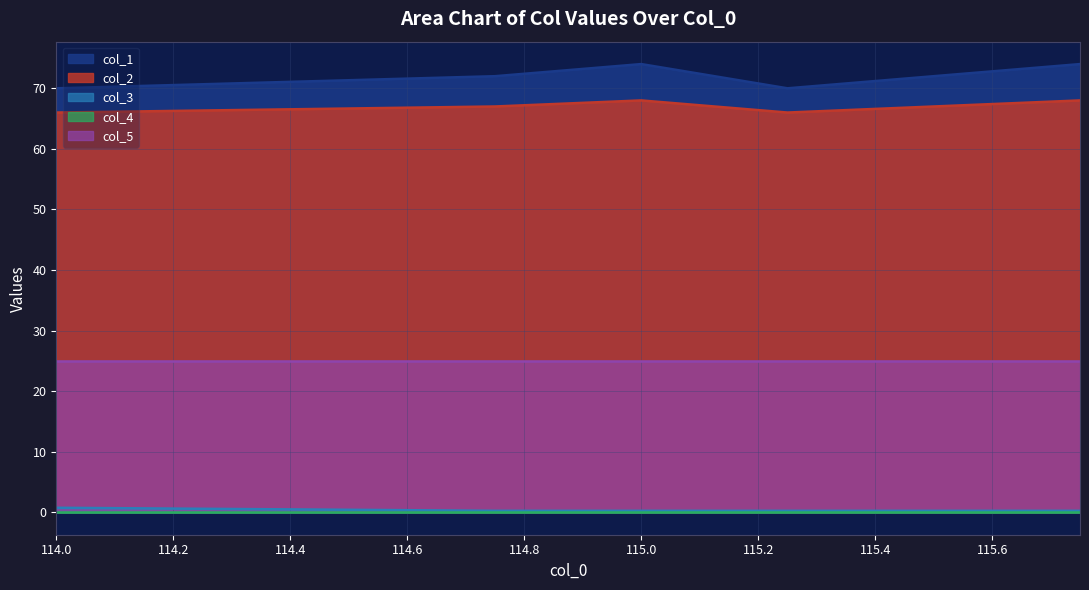

At which category does the chart reach its peak across all series?

115.0